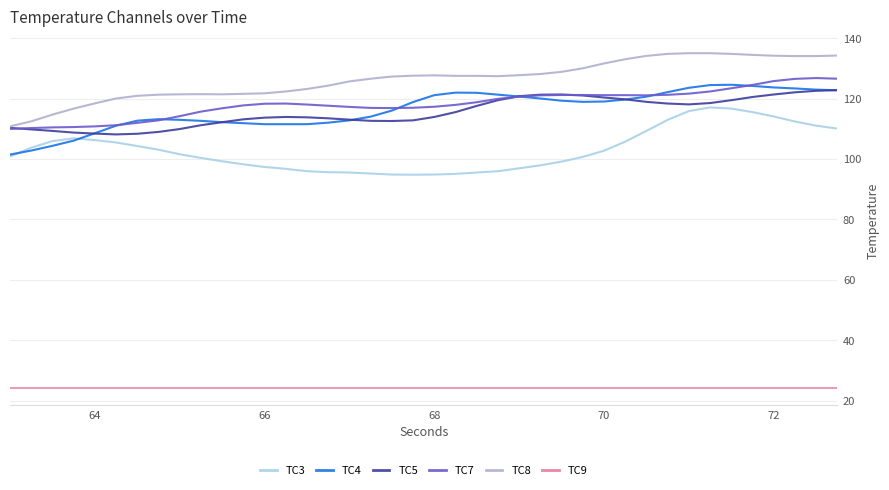

What is the maximum value for TC5?

122.8